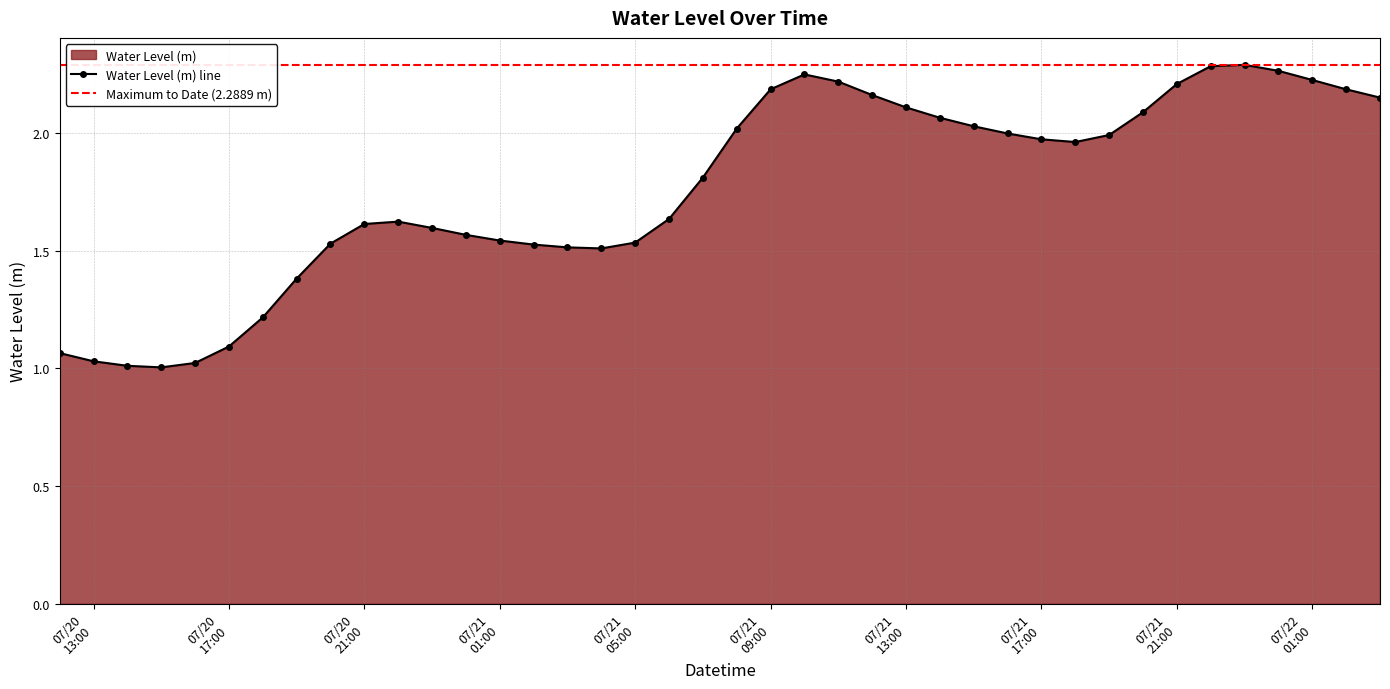

List the labels in order of value, largest first.

2025-07-21 23:00:00, 2025-07-21 22:00:00, 2025-07-22 00:00:00, 2025-07-21 10:00:00, 2025-07-22 01:00:00, 2025-07-21 11:00:00, 2025-07-21 21:00:00, 2025-07-21 09:00:00, 2025-07-22 02:00:00, 2025-07-21 12:00:00, 2025-07-22 03:00:00, 2025-07-21 13:00:00, 2025-07-21 20:00:00, 2025-07-21 14:00:00, 2025-07-21 15:00:00, 2025-07-21 08:00:00, 2025-07-21 16:00:00, 2025-07-21 19:00:00, 2025-07-21 17:00:00, 2025-07-21 18:00:00, 2025-07-21 07:00:00, 2025-07-21 06:00:00, 2025-07-20 22:00:00, 2025-07-20 21:00:00, 2025-07-20 23:00:00, 2025-07-21 00:00:00, 2025-07-21 01:00:00, 2025-07-21 05:00:00, 2025-07-20 20:00:00, 2025-07-21 02:00:00, 2025-07-21 03:00:00, 2025-07-21 04:00:00, 2025-07-20 19:00:00, 2025-07-20 18:00:00, 2025-07-20 17:00:00, 2025-07-20 12:00:00, 2025-07-20 13:00:00, 2025-07-20 16:00:00, 2025-07-20 14:00:00, 2025-07-20 15:00:00